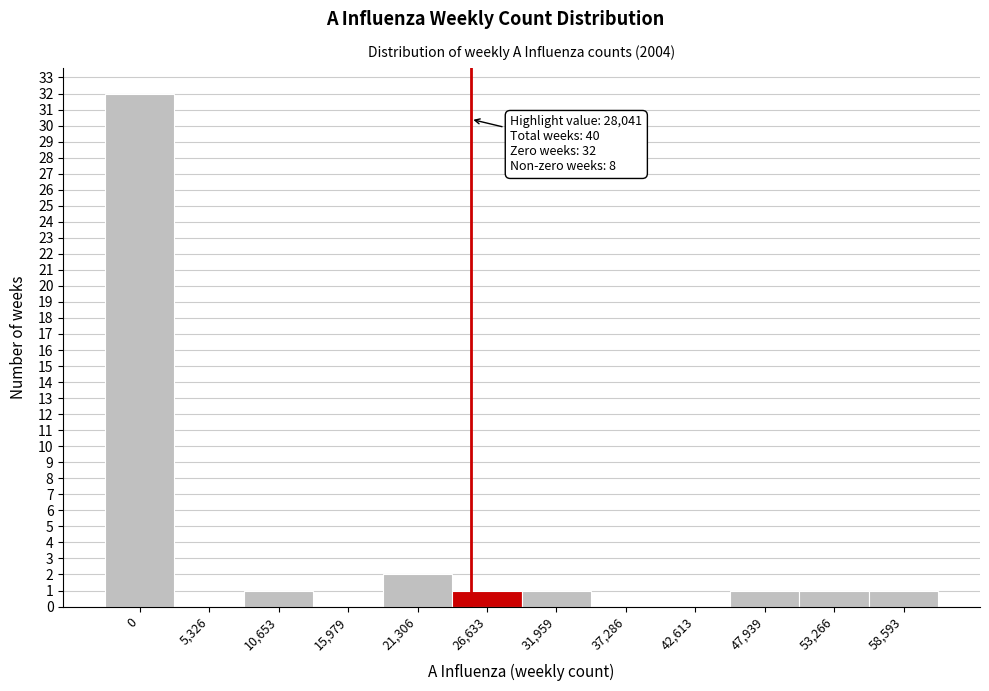

Reading left to right, transcribe all the data shown in this chart.

0=32	5,326=0	10,653=1	15,979=0	21,306=2	26,633=1	31,959=1	37,286=0	42,613=0	47,939=1	53,266=1	58,593=1